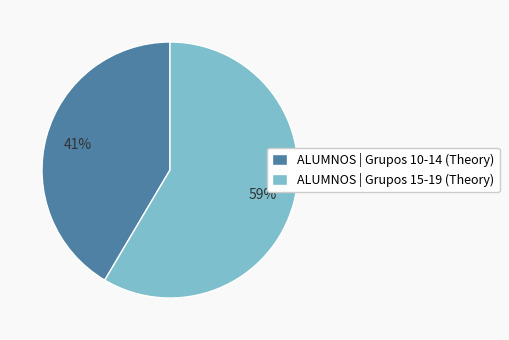

To the nearest percent, what percentage of the pie is ALUMNOS | Grupos 15-19 (Theory)?

59%